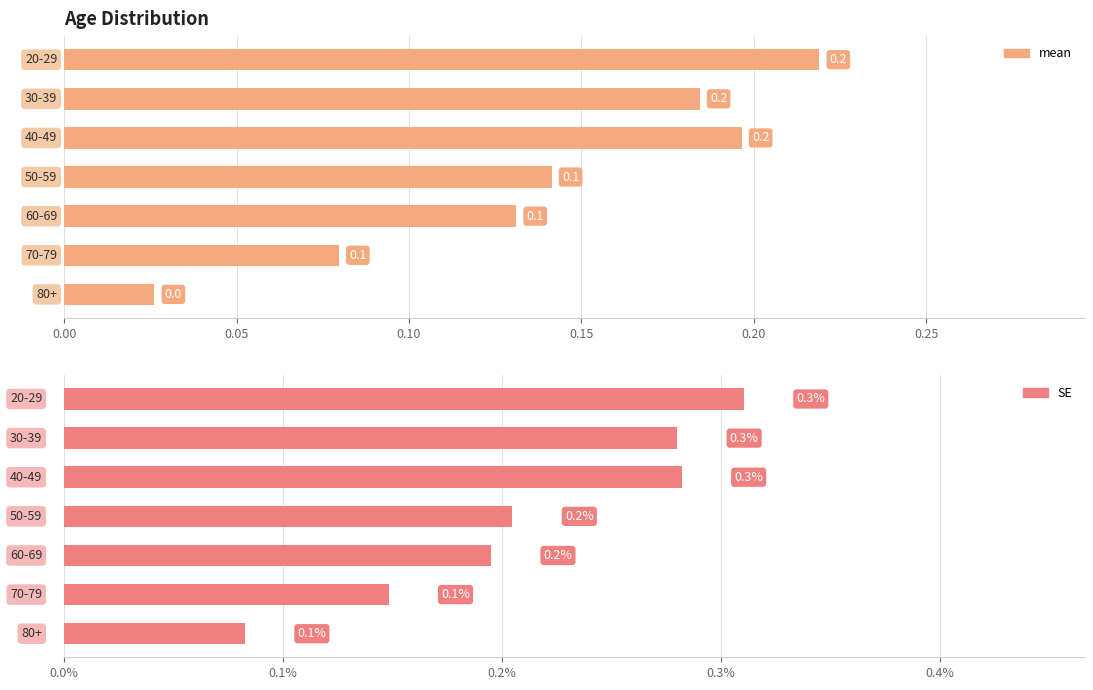

How many mean values are between 0 and 1?

7